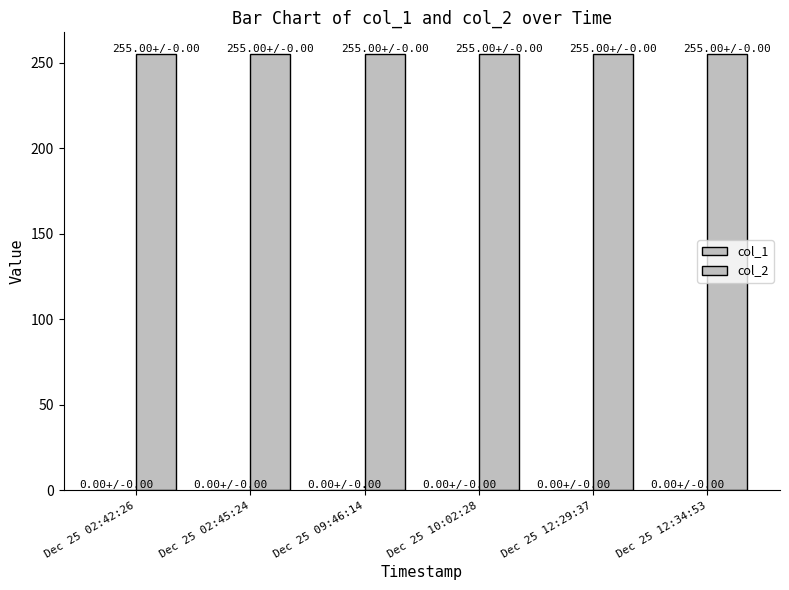

Reading left to right, what are all the values shown in this chart?

col_1: Dec 25 02:42:26=0	Dec 25 02:45:24=0	Dec 25 09:46:14=0	Dec 25 10:02:28=0	Dec 25 12:29:37=0	Dec 25 12:34:53=0
col_2: Dec 25 02:42:26=255	Dec 25 02:45:24=255	Dec 25 09:46:14=255	Dec 25 10:02:28=255	Dec 25 12:29:37=255	Dec 25 12:34:53=255